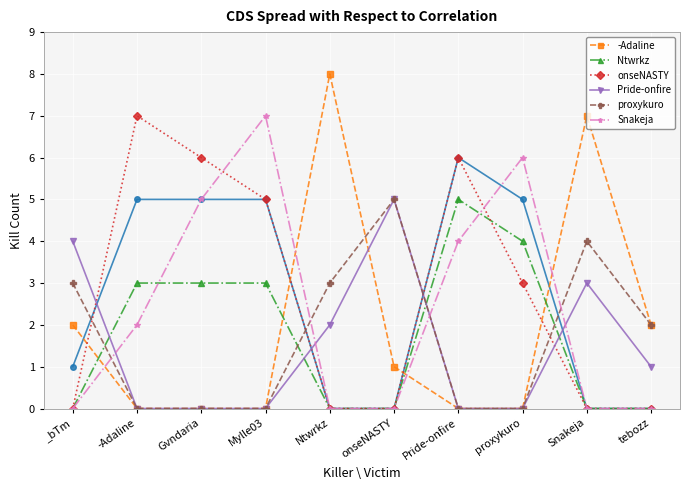

What is the label of the 4th point from the right?

Pride-onfire